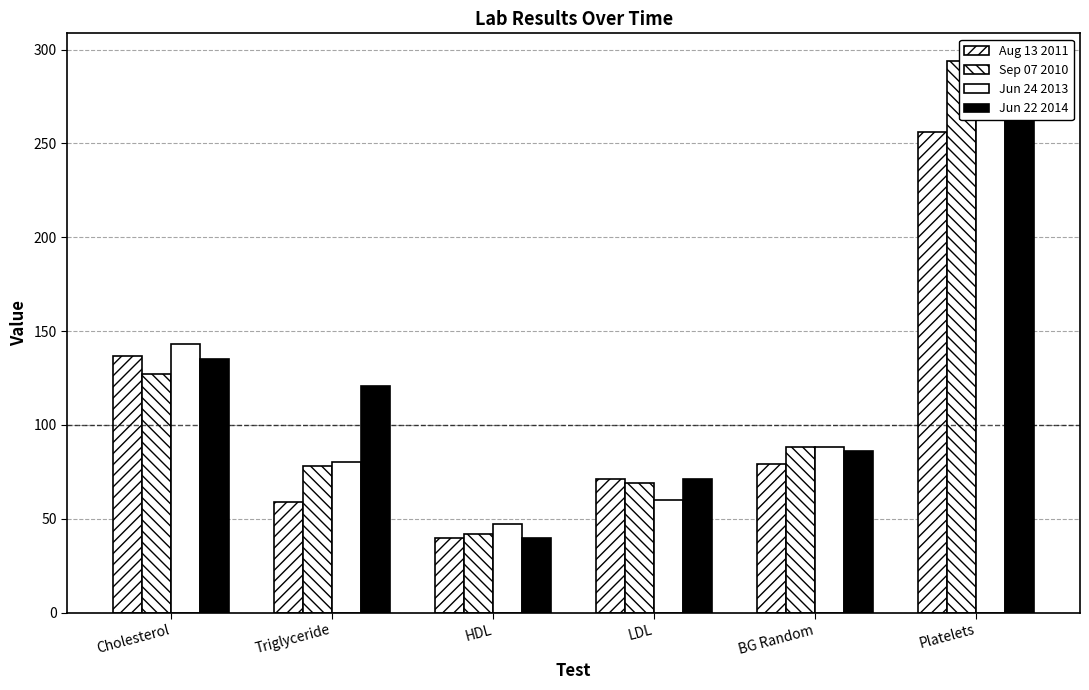

Are the bars grouped side by side (vs. stacked)?

Yes